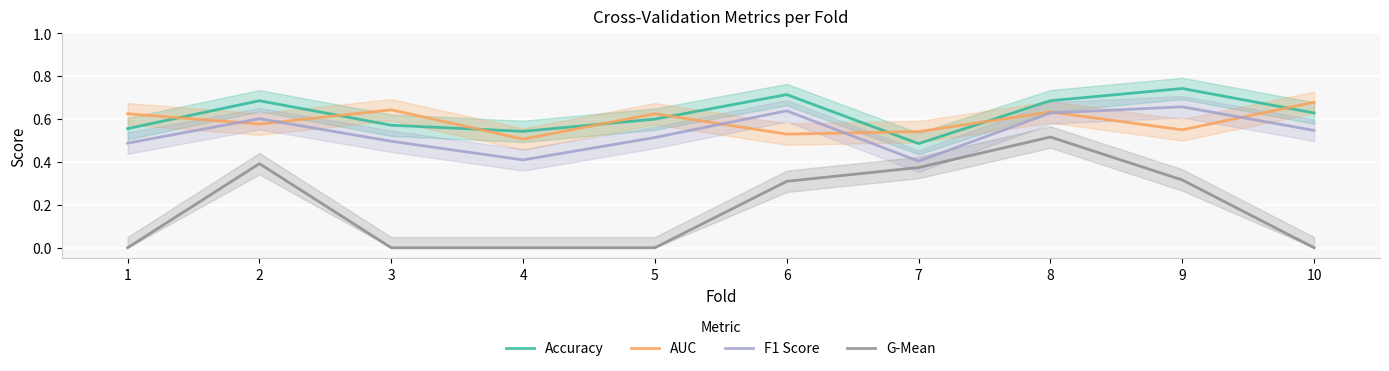

What is the sum of all AUC values?

5.9